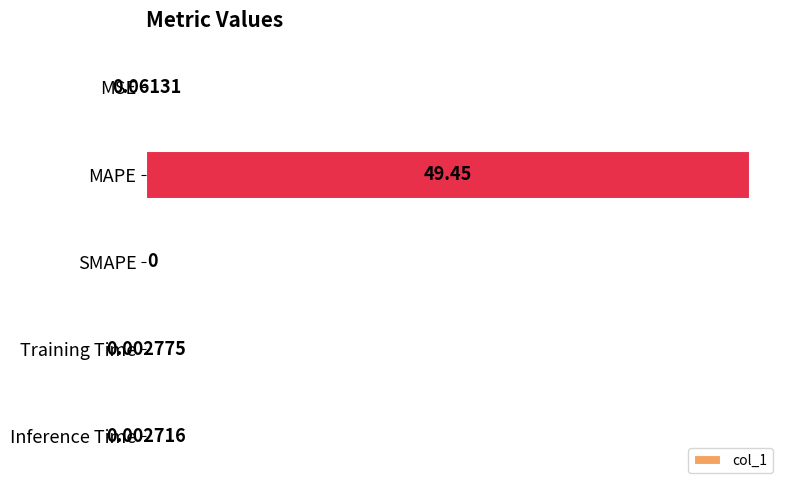

Which has a higher value, Inference Time or SMAPE?

Inference Time